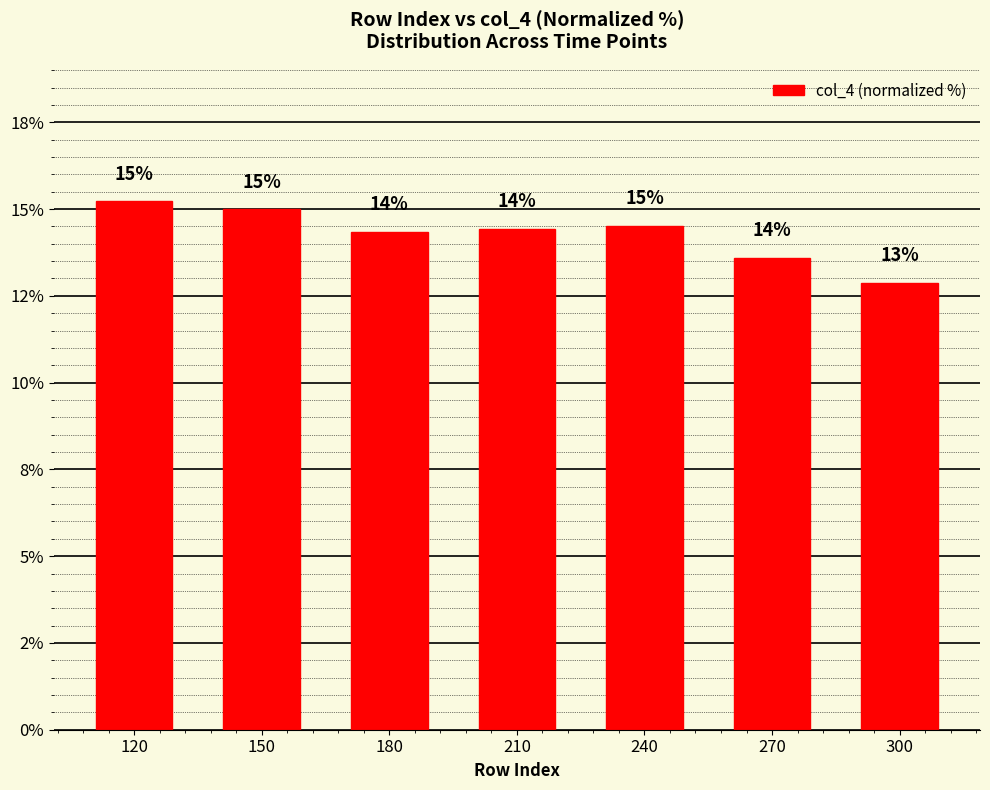

List the labels in order of value, largest first.

120, 150, 240, 210, 180, 270, 300